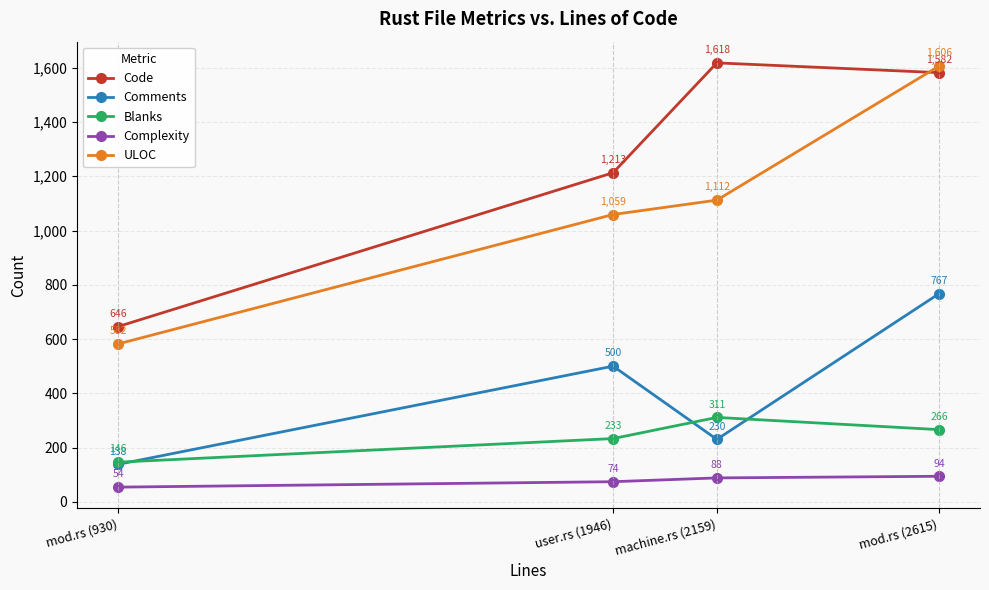

Where is Blanks nearest to the value 228?

user.rs (1946)